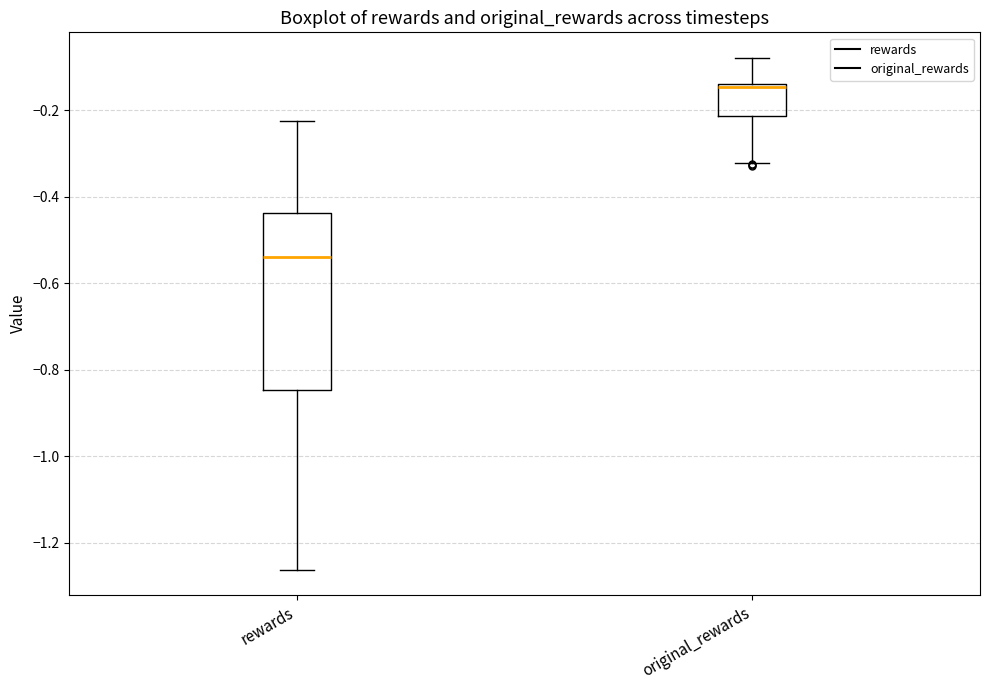

Where does the lower whisker of the box for original_rewards end on the y-axis? The values are not printed on the chart, so give them approximately, as read against the axis.

-0.32